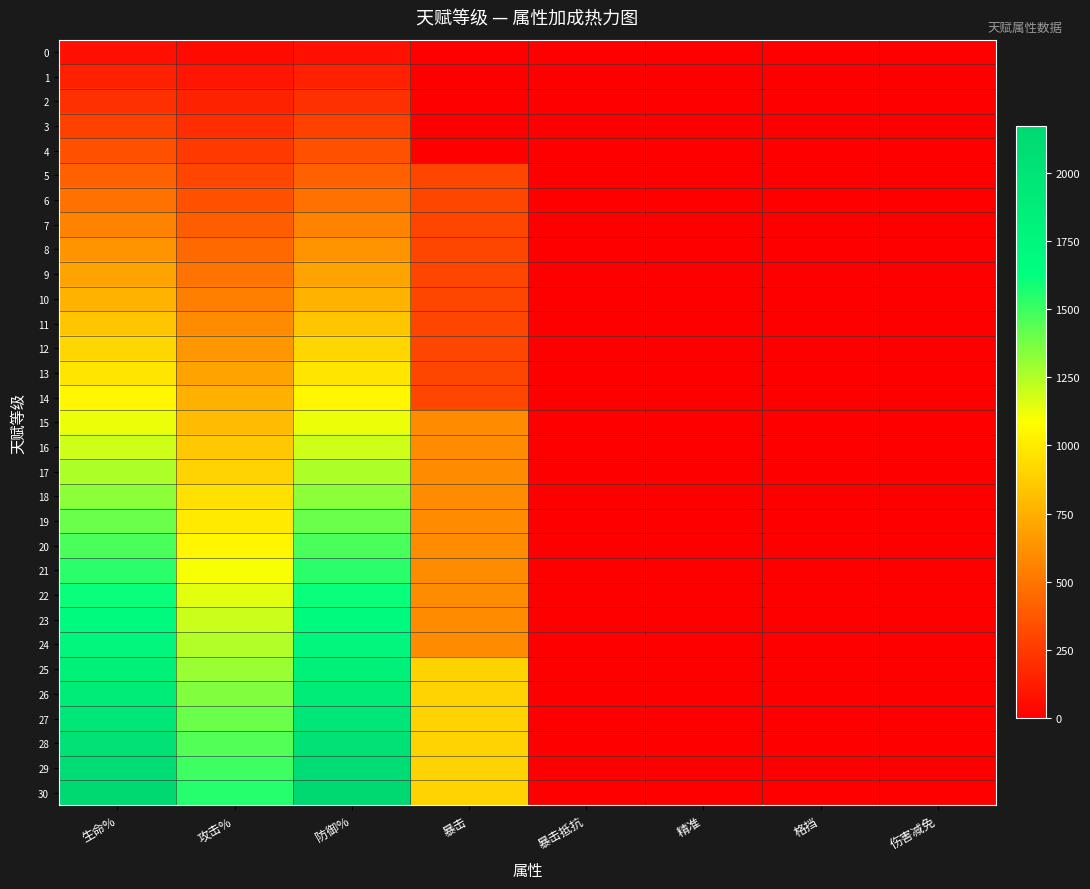

Reading right to left, transcribe all the data shown in this chart.

0: 伤害减免=0	格挡=0	精准=0	暴击抵抗=0	暴击=0	防御%=70	攻击%=50	生命%=70
1: 伤害减免=0	格挡=0	精准=0	暴击抵抗=0	暴击=0	防御%=140	攻击%=100	生命%=140
2: 伤害减免=0	格挡=0	精准=0	暴击抵抗=0	暴击=0	防御%=210	攻击%=150	生命%=210
3: 伤害减免=0	格挡=0	精准=0	暴击抵抗=0	暴击=0	防御%=280	攻击%=200	生命%=280
4: 伤害减免=0	格挡=0	精准=0	暴击抵抗=0	暴击=0	防御%=350	攻击%=250	生命%=350
5: 伤害减免=0	格挡=0	精准=0	暴击抵抗=0	暴击=300	防御%=420	攻击%=300	生命%=420
6: 伤害减免=0	格挡=0	精准=0	暴击抵抗=0	暴击=300	防御%=490	攻击%=350	生命%=490
7: 伤害减免=0	格挡=0	精准=0	暴击抵抗=0	暴击=300	防御%=560	攻击%=400	生命%=560
8: 伤害减免=0	格挡=0	精准=0	暴击抵抗=0	暴击=300	防御%=630	攻击%=450	生命%=630
9: 伤害减免=0	格挡=0	精准=0	暴击抵抗=0	暴击=300	防御%=700	攻击%=500	生命%=700
10: 伤害减免=0	格挡=0	精准=0	暴击抵抗=0	暴击=300	防御%=770	攻击%=550	生命%=770
11: 伤害减免=0	格挡=0	精准=0	暴击抵抗=0	暴击=300	防御%=840	攻击%=600	生命%=840
12: 伤害减免=0	格挡=0	精准=0	暴击抵抗=0	暴击=300	防御%=910	攻击%=650	生命%=910
13: 伤害减免=0	格挡=0	精准=0	暴击抵抗=0	暴击=300	防御%=980	攻击%=700	生命%=980
14: 伤害减免=0	格挡=0	精准=0	暴击抵抗=0	暴击=300	防御%=1050	攻击%=750	生命%=1050
15: 伤害减免=0	格挡=0	精准=0	暴击抵抗=0	暴击=600	防御%=1120	攻击%=800	生命%=1120
16: 伤害减免=0	格挡=0	精准=0	暴击抵抗=0	暴击=600	防御%=1190	攻击%=850	生命%=1190
17: 伤害减免=0	格挡=0	精准=0	暴击抵抗=0	暴击=600	防御%=1260	攻击%=900	生命%=1260
18: 伤害减免=0	格挡=0	精准=0	暴击抵抗=0	暴击=600	防御%=1330	攻击%=950	生命%=1330
19: 伤害减免=0	格挡=0	精准=0	暴击抵抗=0	暴击=600	防御%=1400	攻击%=1000	生命%=1400
20: 伤害减免=0	格挡=0	精准=0	暴击抵抗=0	暴击=600	防御%=1470	攻击%=1050	生命%=1470
21: 伤害减免=0	格挡=0	精准=0	暴击抵抗=0	暴击=600	防御%=1540	攻击%=1100	生命%=1540
22: 伤害减免=0	格挡=0	精准=0	暴击抵抗=0	暴击=600	防御%=1610	攻击%=1150	生命%=1610
23: 伤害减免=0	格挡=0	精准=0	暴击抵抗=0	暴击=600	防御%=1680	攻击%=1200	生命%=1680
24: 伤害减免=0	格挡=0	精准=0	暴击抵抗=0	暴击=600	防御%=1750	攻击%=1250	生命%=1750
25: 伤害减免=0	格挡=0	精准=0	暴击抵抗=0	暴击=900	防御%=1820	攻击%=1300	生命%=1820
26: 伤害减免=0	格挡=0	精准=0	暴击抵抗=0	暴击=900	防御%=1890	攻击%=1350	生命%=1890
27: 伤害减免=0	格挡=0	精准=0	暴击抵抗=0	暴击=900	防御%=1960	攻击%=1400	生命%=1960
28: 伤害减免=0	格挡=0	精准=0	暴击抵抗=0	暴击=900	防御%=2030	攻击%=1450	生命%=2030
29: 伤害减免=0	格挡=0	精准=0	暴击抵抗=0	暴击=900	防御%=2100	攻击%=1500	生命%=2100
30: 伤害减免=0	格挡=0	精准=0	暴击抵抗=0	暴击=900	防御%=2170	攻击%=1550	生命%=2170